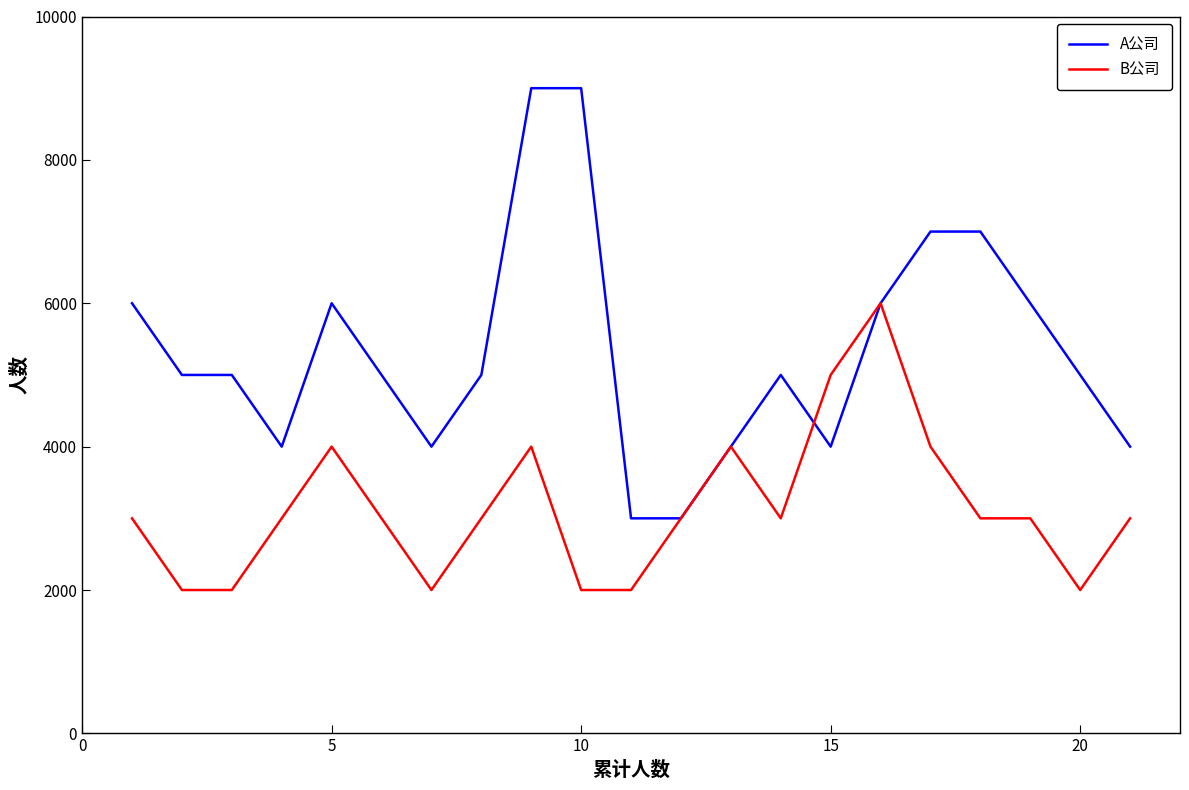

What is the greatest value displayed?

9000